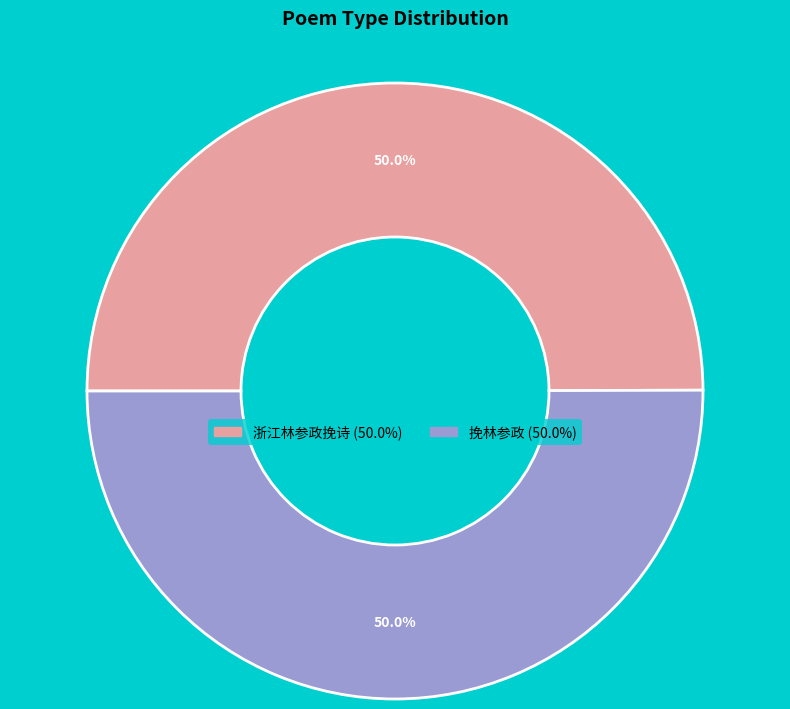

True or false: 浙江林参政挽诗 accounts for 50% of the total.

True